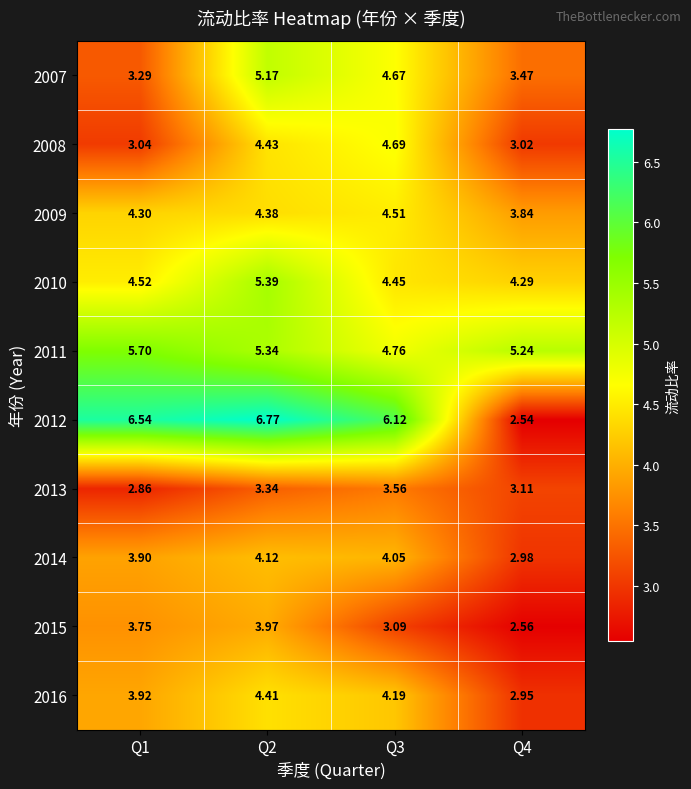

Which series has the largest total across all categories?

2012